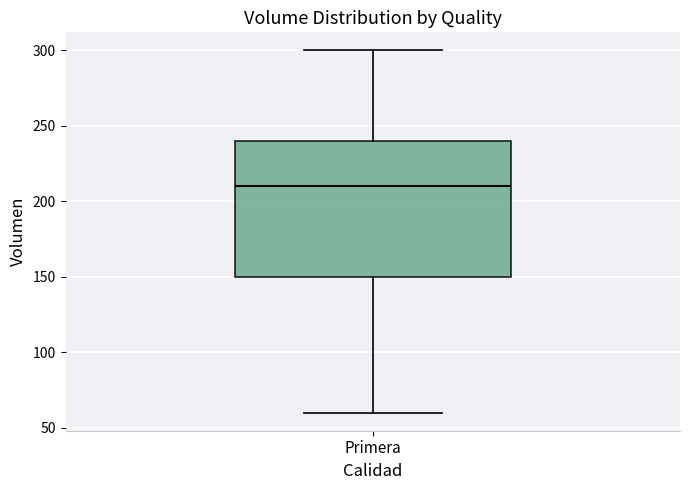

Transcribe this box plot: give where the median line is, the range the box spans, and where the two whiskers end, as read against the y-axis. The values are not printed on the chart, so give them approximately, as read against the axis.

median 210, box 150 to 240, whiskers 60 to 300